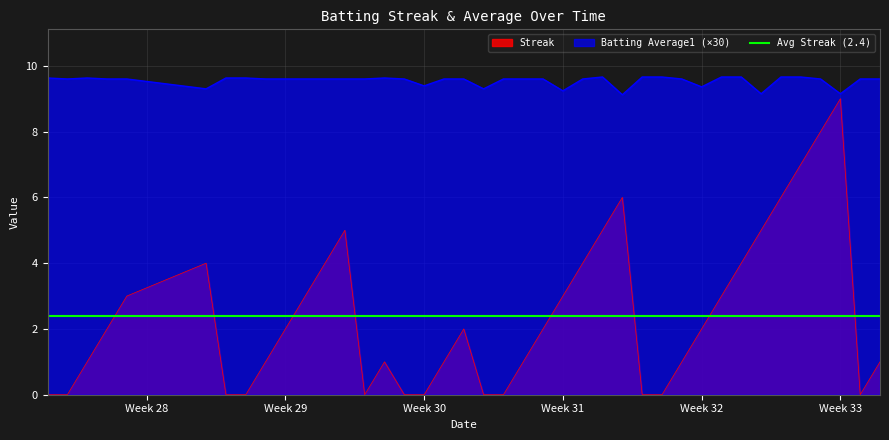

At which label does Streak reach its peak?

Week 33